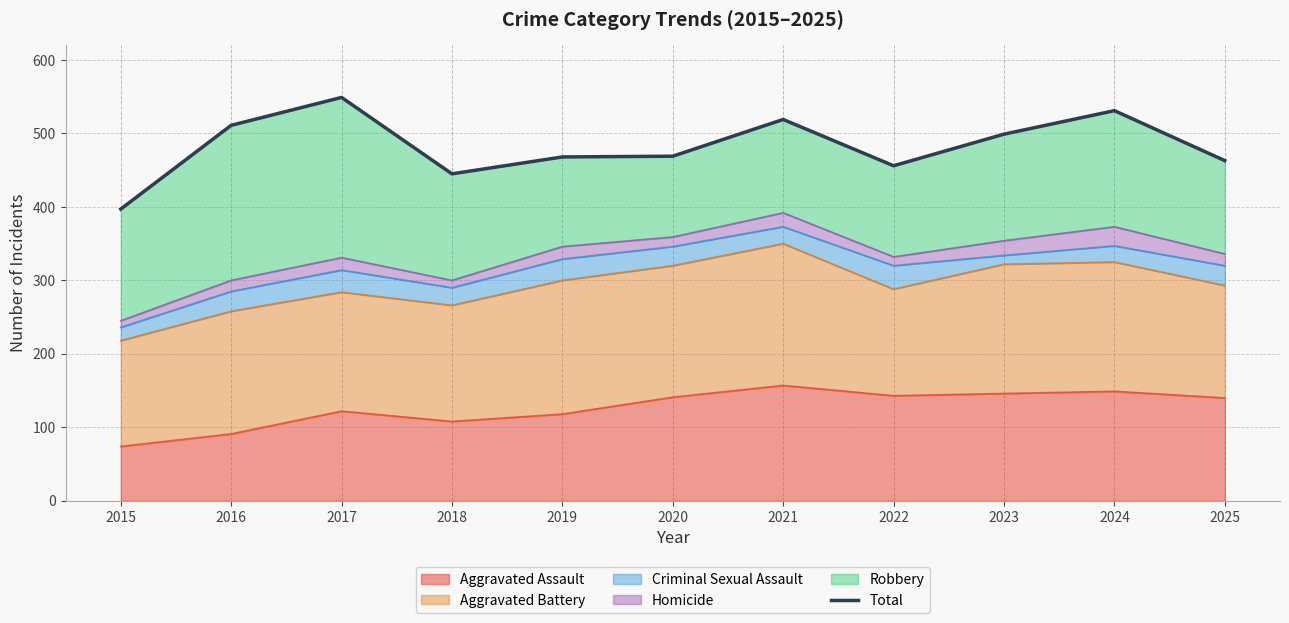

Reading left to right, what are all the values shown in this chart?

2015=397	2016=511	2017=549	2018=445	2019=468	2020=469	2021=519	2022=456	2023=499	2024=531	2025=463